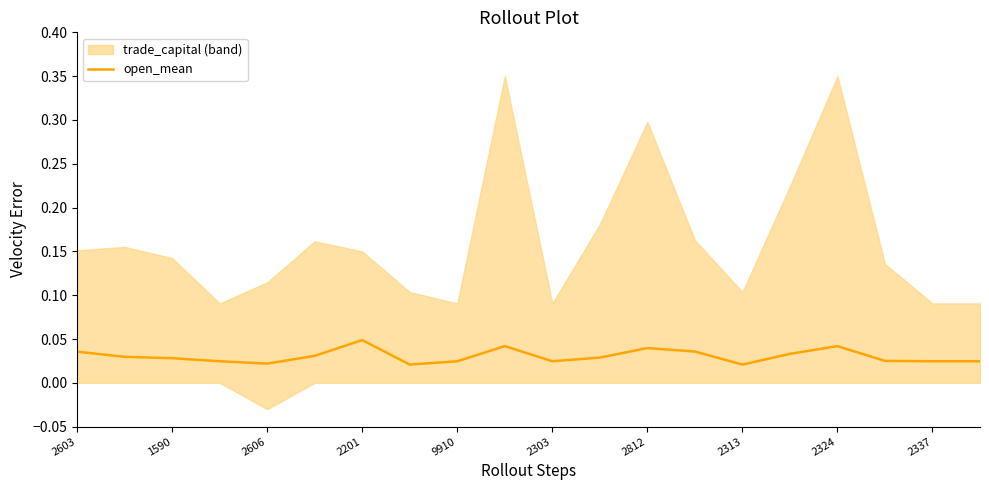

The value at 2337 is 0.0. True or false?

True